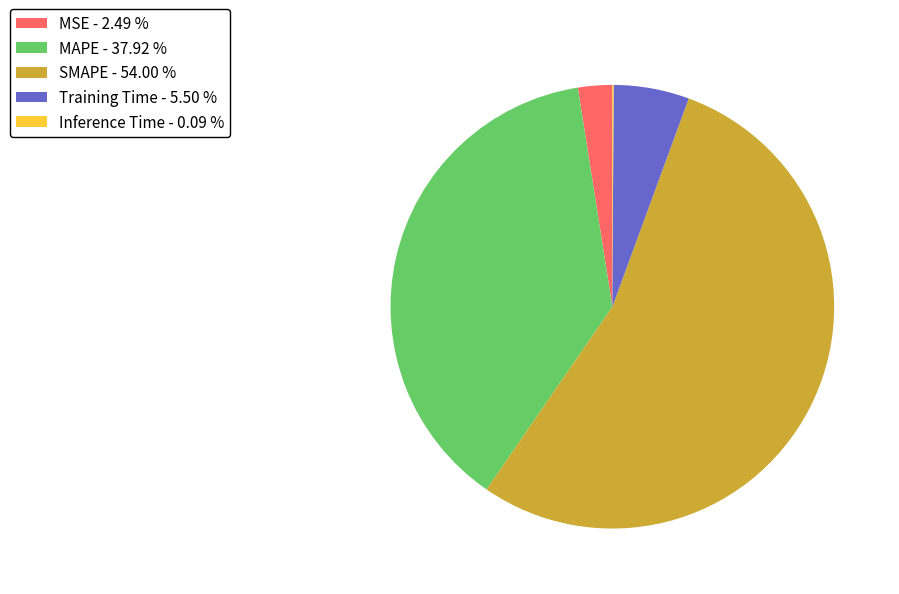

Does SMAPE - 54.00 % represent more than half of the total?

Yes